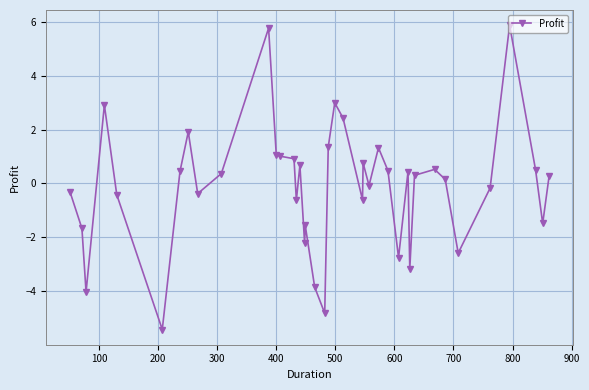

How many negative values are there?

18